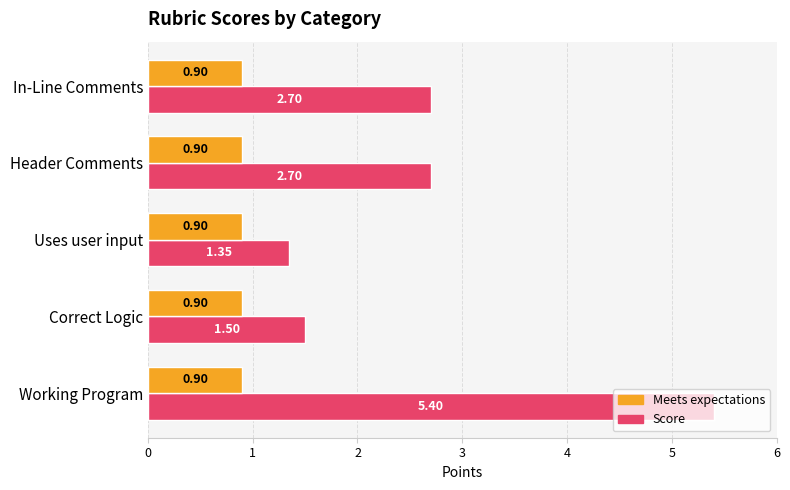

What is the sum of all Score values?

13.7